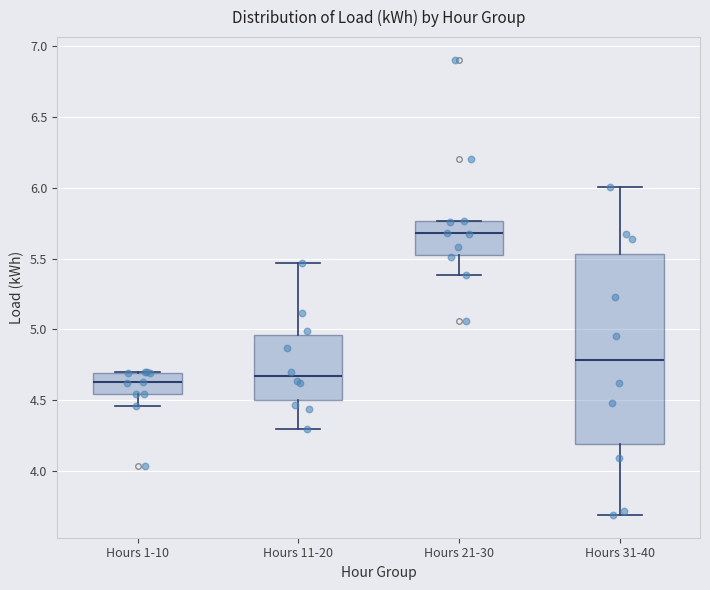

Which box's median line is the highest?

Hours 21-30